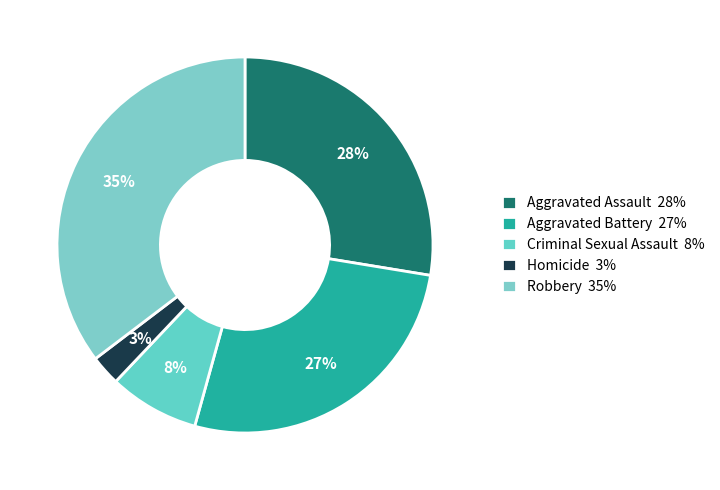

Count the number of slices in the pie.

5